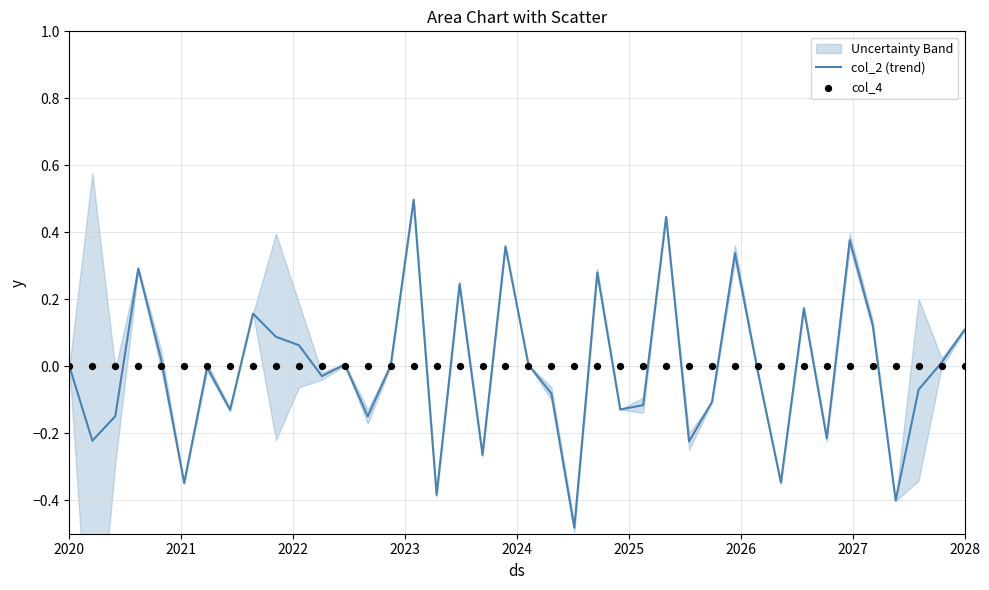

The col_2 (trend) series shows 0.5 at 2020. True or false?

False